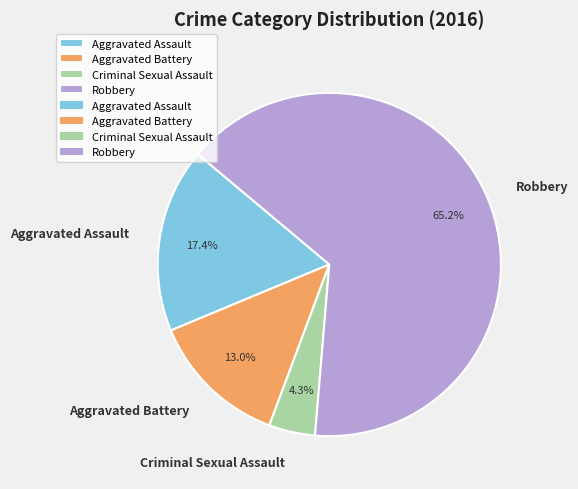

Approximately how many times larger is the value at Robbery compared to Aggravated Battery?

5.0